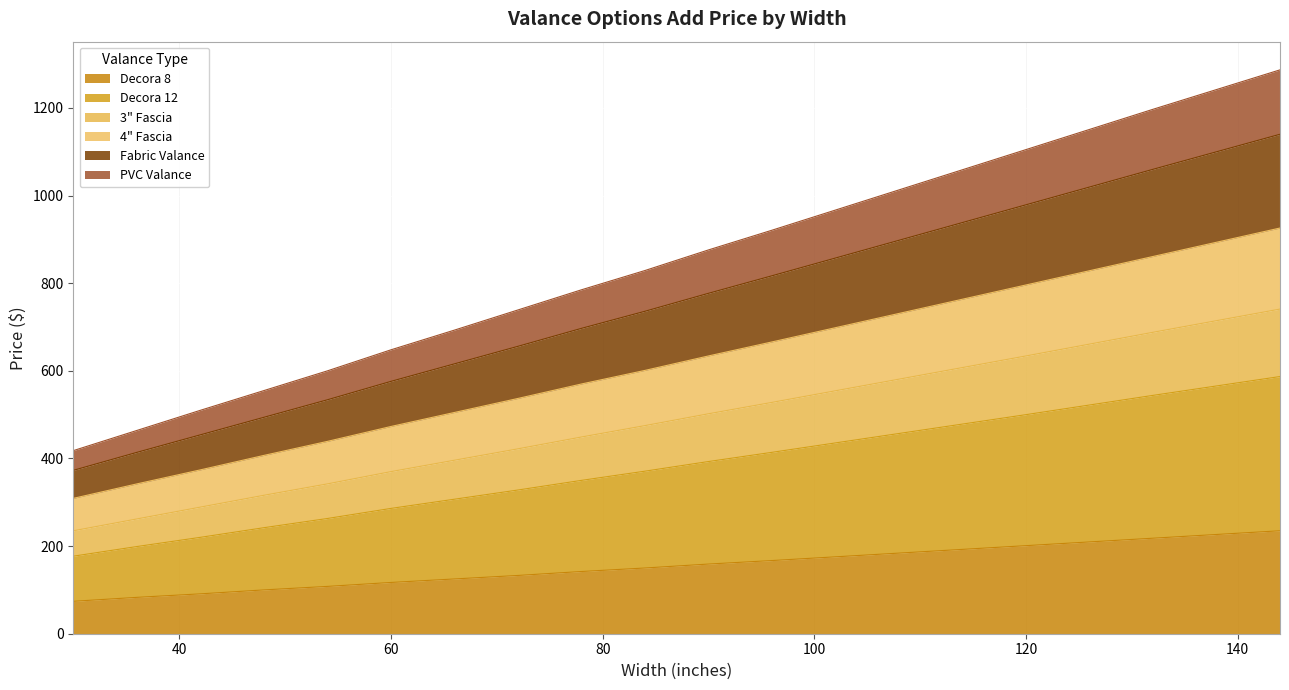

At which category does the chart reach its peak across all series?

144